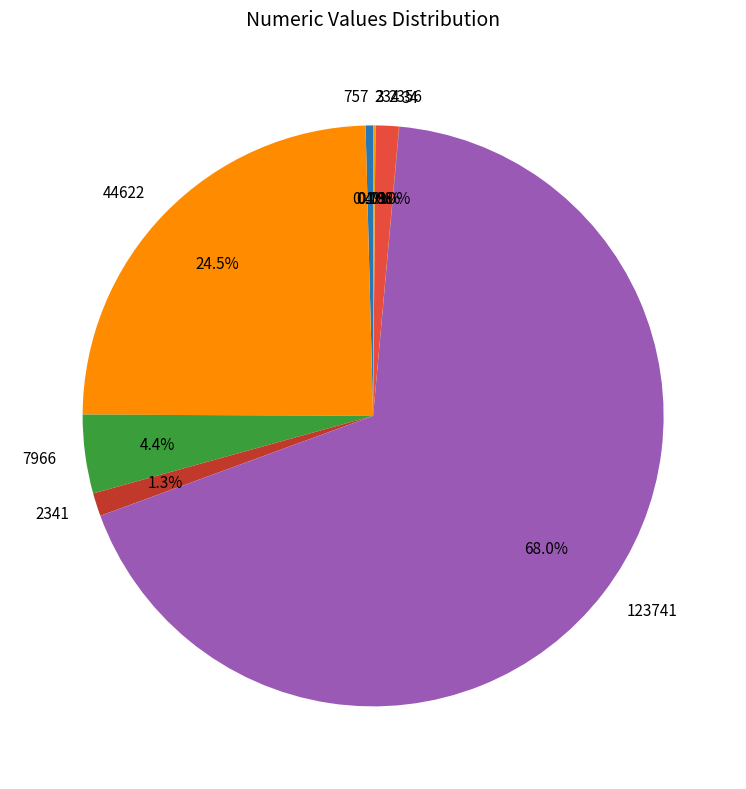

Does any single category account for the majority?

Yes